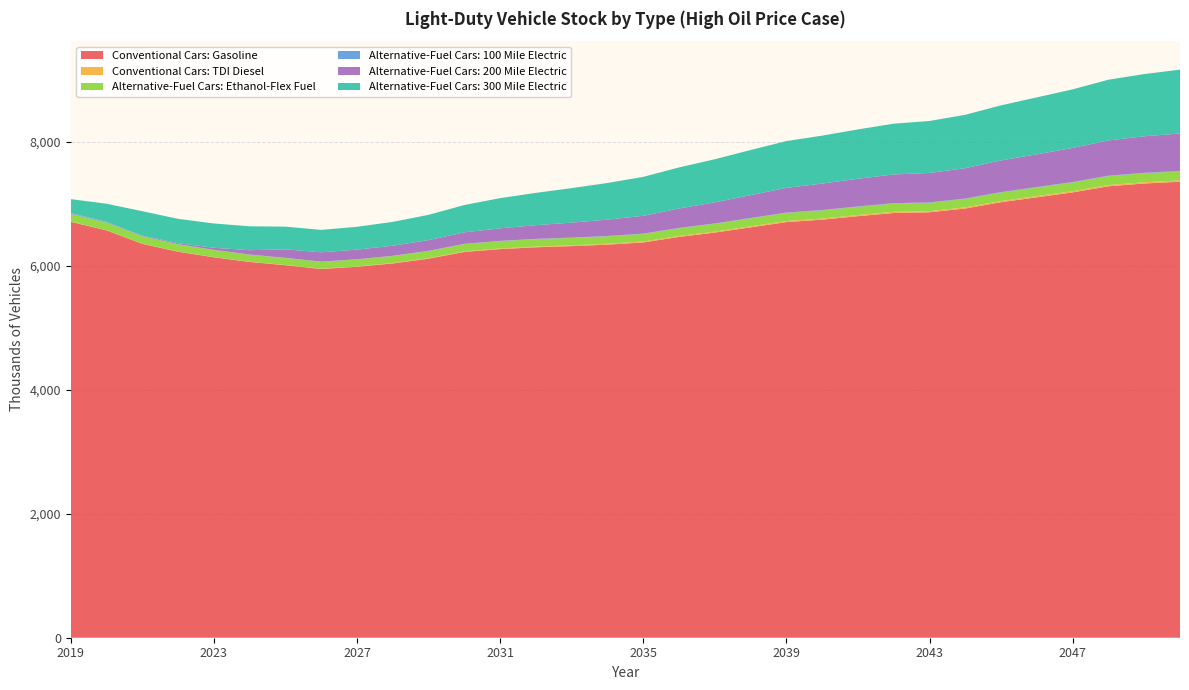

Reading right to left, list all the values displayed in this chart.

Conventional Cars: Gasoline: 2050=7356.6	2049=7328.0	2048=7282.7	2047=7184.3	2046=7104.9	2045=7026.3	2044=6924.5	2043=6863.7	2042=6851.8	2041=6801.1	2040=6744.5	2039=6705.1	2038=6620.4	2037=6535.9	2036=6466.3	2035=6377.5	2034=6341.5	2033=6317.5	2032=6298.8	2031=6269.2	2030=6223.9	2029=6115.7	2028=6038.1	2027=5984.6	2026=5948.5	2025=6009.2	2024=6062.4	2023=6137.2	2022=6226.9	2021=6354.1	2020=6571.3	2019=6710.0
Conventional Cars: TDI Diesel: 2050=20.7	2049=20.5	2048=20.3	2047=19.9	2046=19.6	2045=19.2	2044=18.8	2043=18.5	2042=18.3	2041=18.0	2040=17.6	2039=17.1	2038=16.5	2037=15.9	2036=15.1	2035=14.3	2034=13.5	2033=12.6	2032=11.6	2031=10.5	2030=9.3	2029=8.1	2028=7.0	2027=6.0	2026=5.1	2025=4.3	2024=3.7	2023=3.1	2022=2.7	2021=2.4	2020=2.2	2019=2.1
Alternative-Fuel Cars: Ethanol-Flex Fuel: 2050=145.4	2049=144.6	2048=143.5	2047=141.4	2046=139.7	2045=137.9	2044=135.8	2043=134.4	2042=134.0	2041=132.8	2040=131.5	2039=130.4	2038=128.4	2037=126.4	2036=124.7	2035=122.6	2034=121.4	2033=120.5	2032=119.7	2031=118.7	2030=117.2	2029=114.8	2028=113.1	2027=111.9	2026=111.0	2025=112.0	2024=113.0	2023=114.1	2022=115.7	2021=117.9	2020=121.3	2019=124.3
Alternative-Fuel Cars: 100 Mile Electric: 2050=7.4	2049=7.3	2048=7.2	2047=7.1	2046=6.9	2045=6.8	2044=6.6	2043=6.5	2042=6.4	2041=6.3	2040=6.2	2039=6.0	2038=5.8	2037=5.6	2036=5.4	2035=5.1	2034=4.9	2033=4.7	2032=4.5	2031=4.2	2030=3.9	2029=3.6	2028=3.3	2027=3.2	2026=3.0	2025=3.0	2024=3.1	2023=3.4	2022=3.8	2021=4.5	2020=6.5	2019=9.9
Alternative-Fuel Cars: 200 Mile Electric: 2050=604.7	2049=589.1	2048=569.3	2047=548.7	2046=528.0	2045=510.3	2044=489.7	2043=474.8	2042=463.0	2041=446.6	2040=426.8	2039=398.5	2038=368.8	2037=340.0	2036=312.9	2035=286.5	2034=264.0	2033=241.6	2032=221.0	2031=202.1	2030=185.6	2029=172.8	2028=162.3	2027=155.7	2026=150.0	2025=137.0	2024=69.9	2023=33.0	2022=15.8	2021=8.5	2020=6.0	2019=5.8
Alternative-Fuel Cars: 300 Mile Electric: 2050=1030.9	2049=1003.5	2048=979.4	2047=945.4	2046=918.6	2045=888.6	2044=861.4	2043=838.5	2042=819.6	2041=795.8	2040=773.5	2039=755.3	2038=728.1	2037=695.6	2036=663.2	2035=628.9	2034=591.1	2033=556.4	2032=521.5	2031=487.1	2030=441.1	2029=407.2	2028=385.1	2027=368.5	2026=361.9	2025=366.4	2024=385.3	2023=392.0	2022=392.8	2021=393.5	2020=294.2	2019=223.9